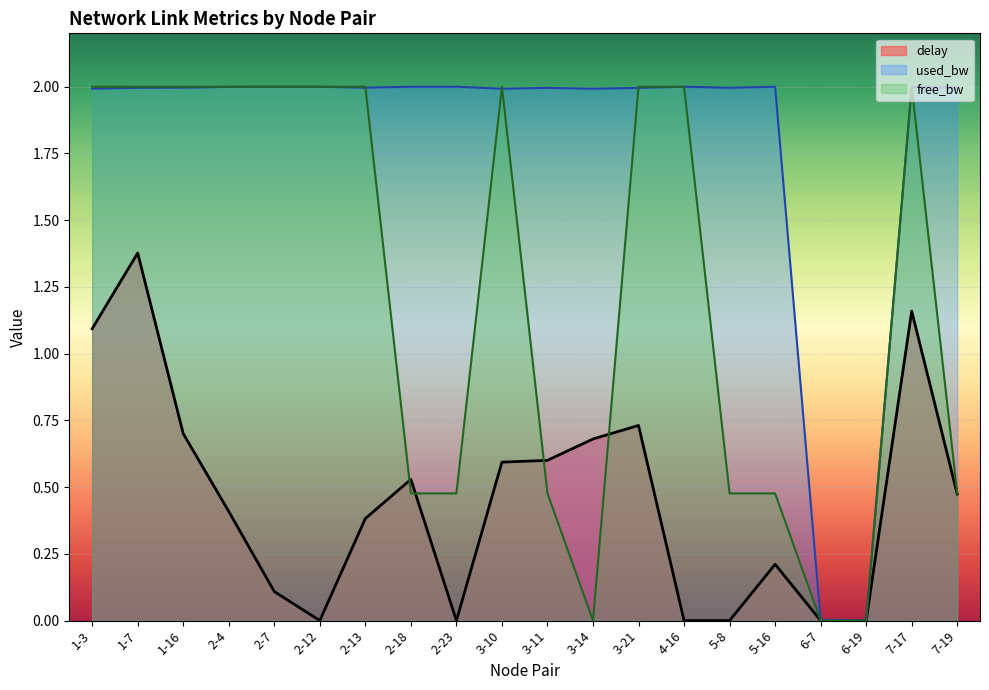

How many values in the used_bw series are below 1?

2